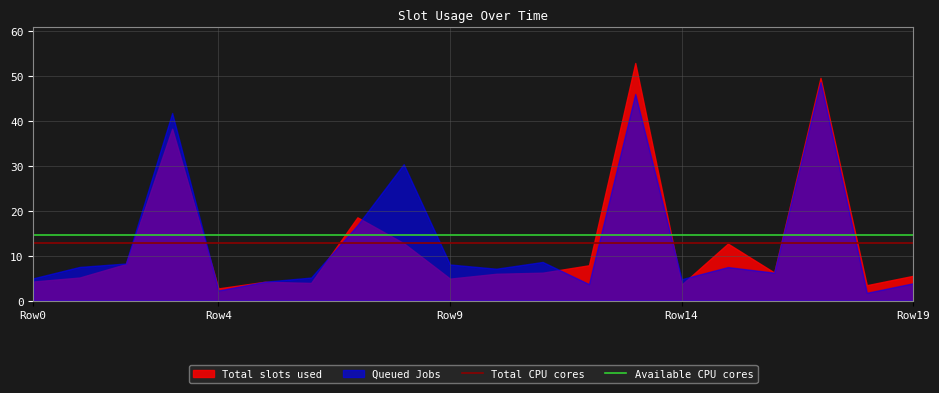

Between Row0 and Row4, which series saw the biggest shift?

Queued Jobs